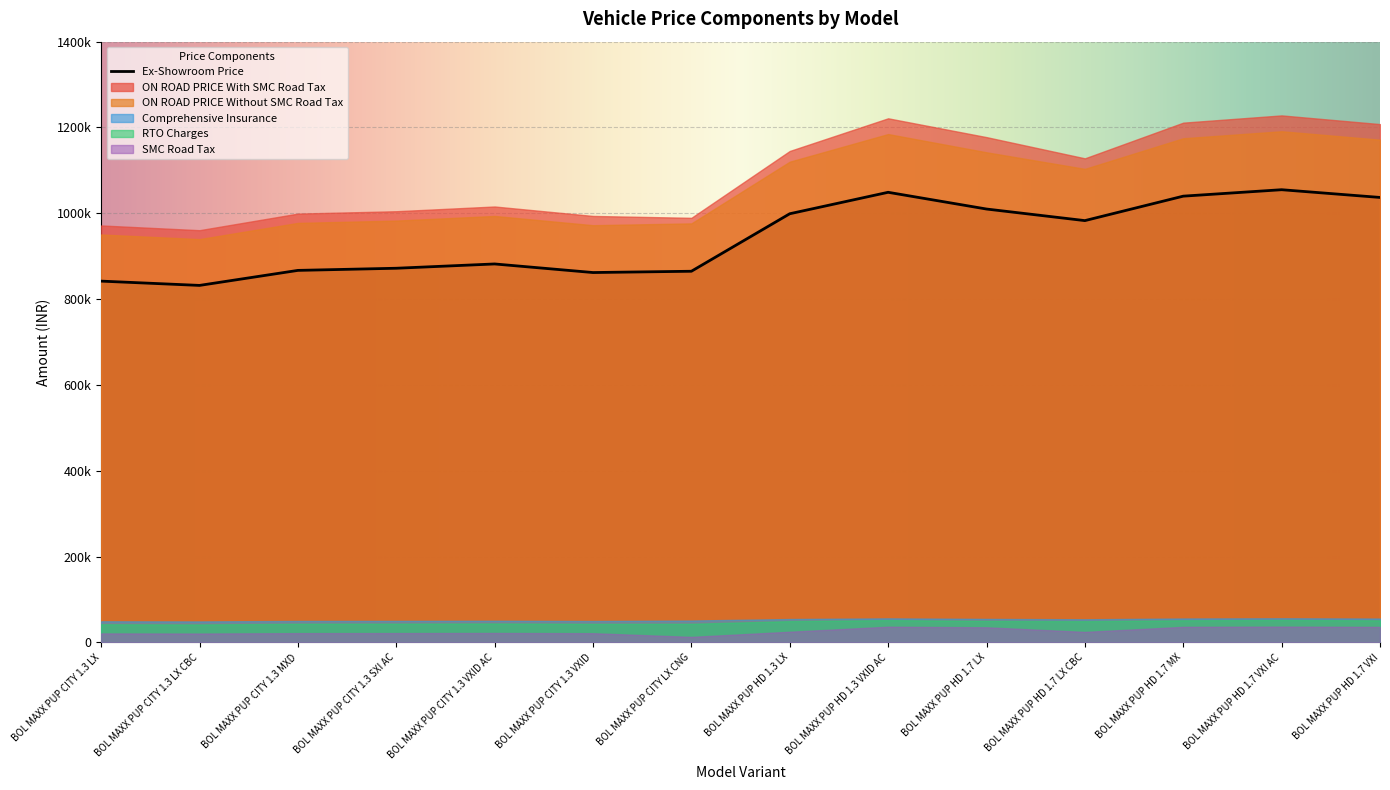

Which series has the largest range (max minus min)?

ON ROAD PRICE With SMC Road Tax